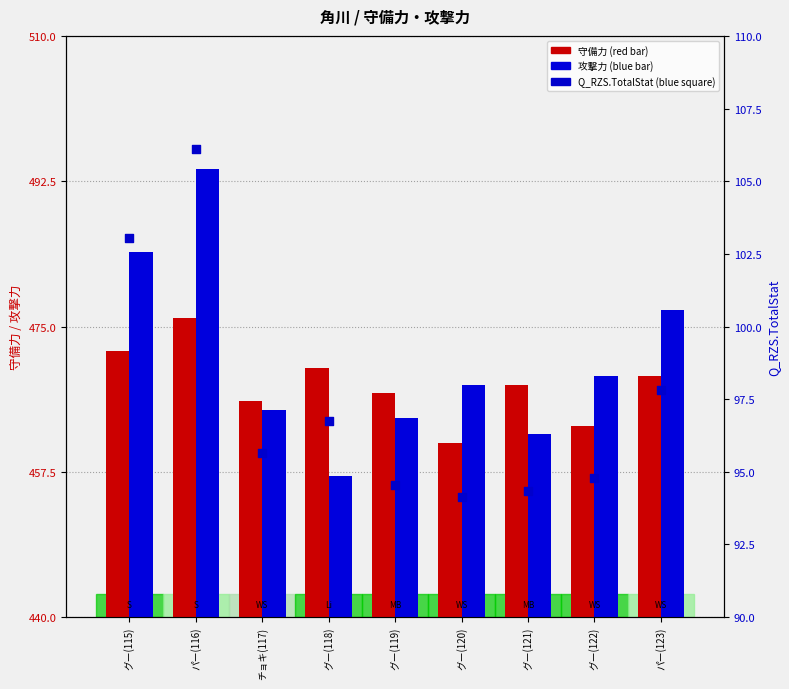

What are all the series names shown in the legend?

守備力, 攻撃力, Q_RZS.TotalStat